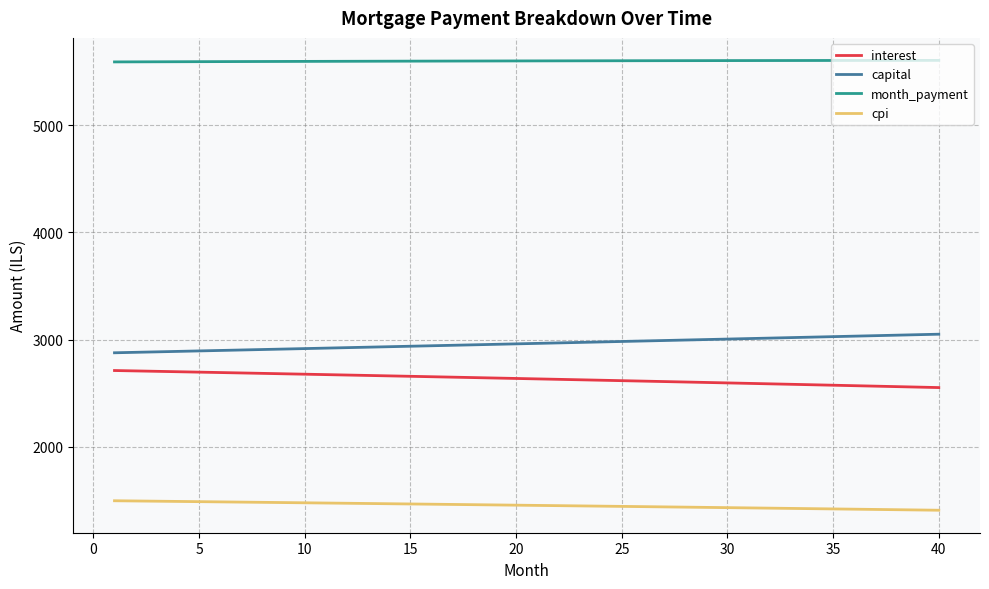

Rank the series by their maximum value, from lowest to highest.

cpi, interest, capital, month_payment